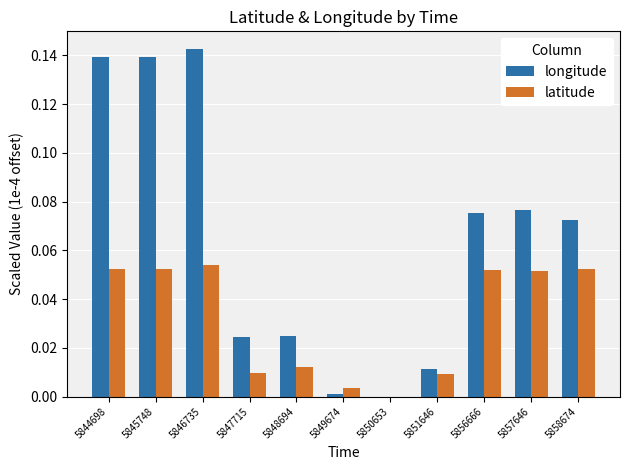

Are the bars horizontal?

No